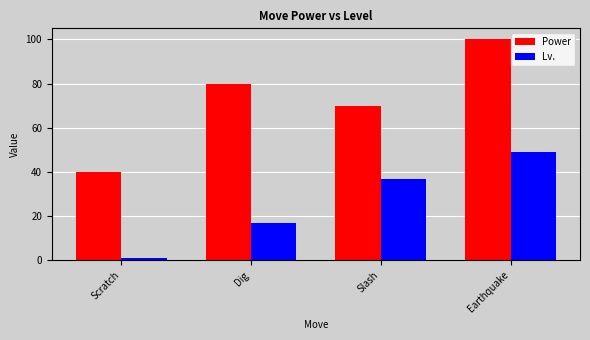

Reading left to right, extract all data points from this chart.

Power: 40	80	70	100
Lv.: 1	17	37	49